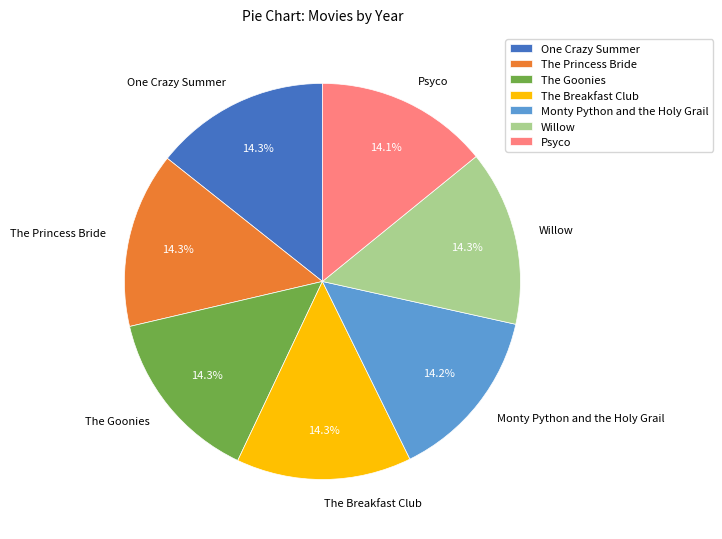

The Willow slice represents 14% of the pie. True or false?

True